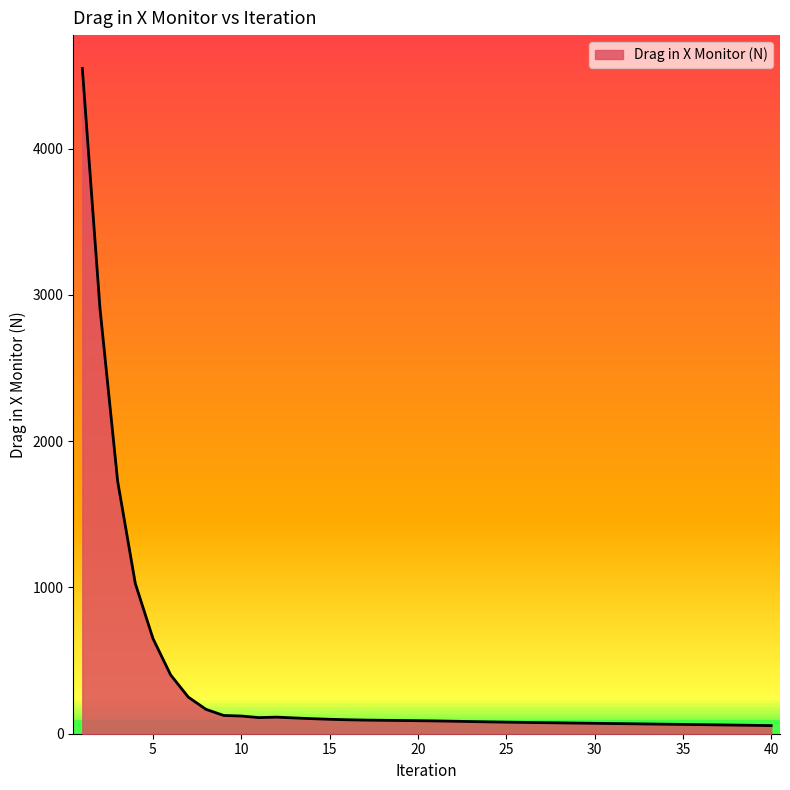

What is the greatest value displayed?

4548.5